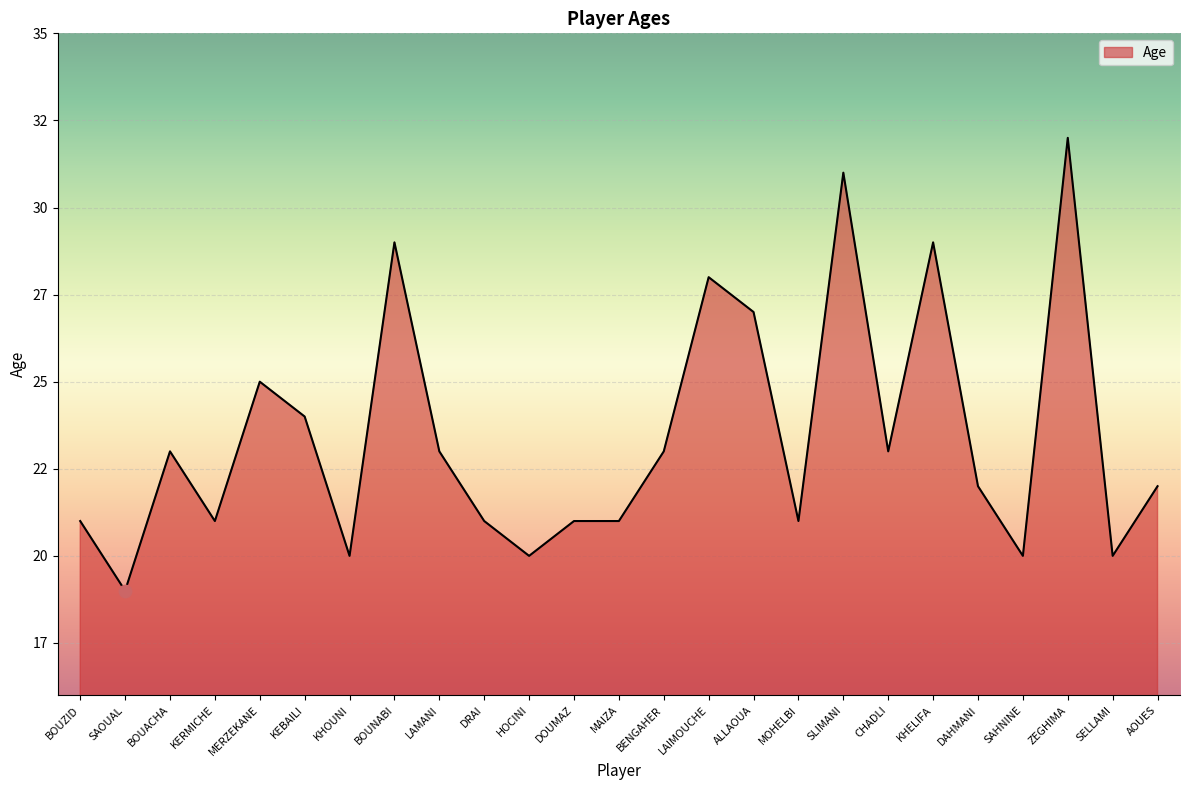

Is this an area chart (filled region under the line)?

Yes